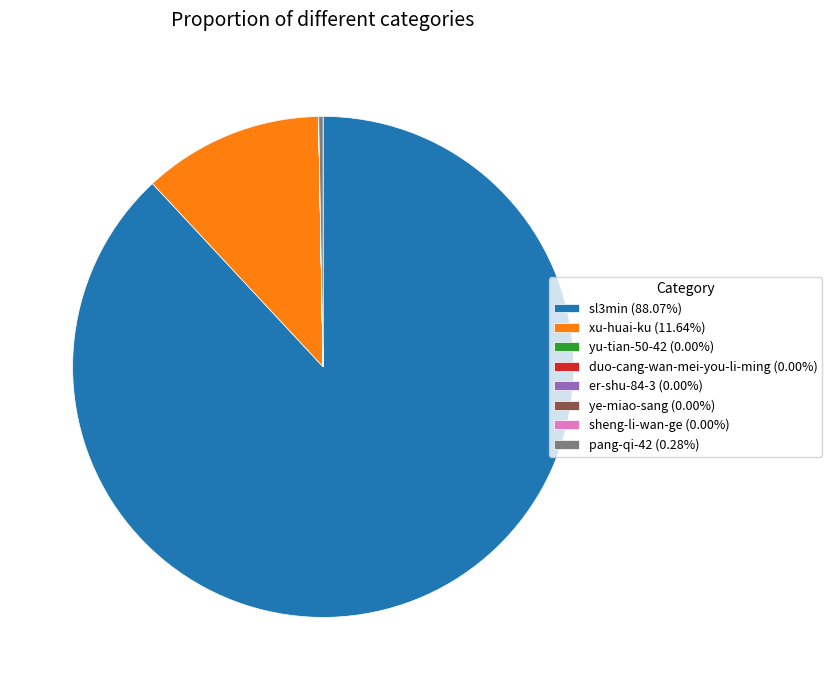

Combined, do sl3min (88.07%) and xu-huai-ku (11.64%) account for over 50%?

Yes